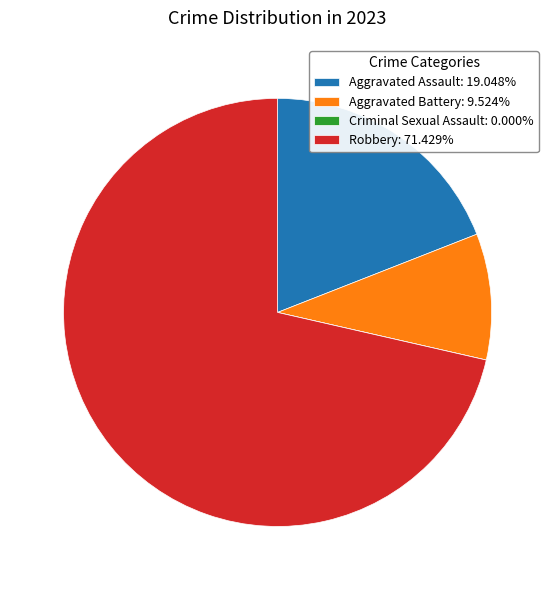

What is the ratio of the value at Aggravated Assault: 19.048% to the value at Aggravated Battery: 9.524%?

2.0